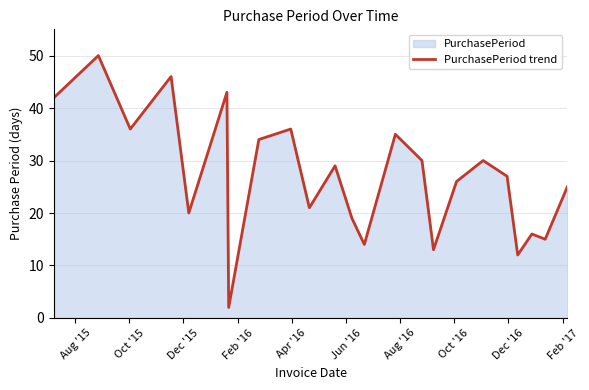

What is the maximum value shown in the chart?

50